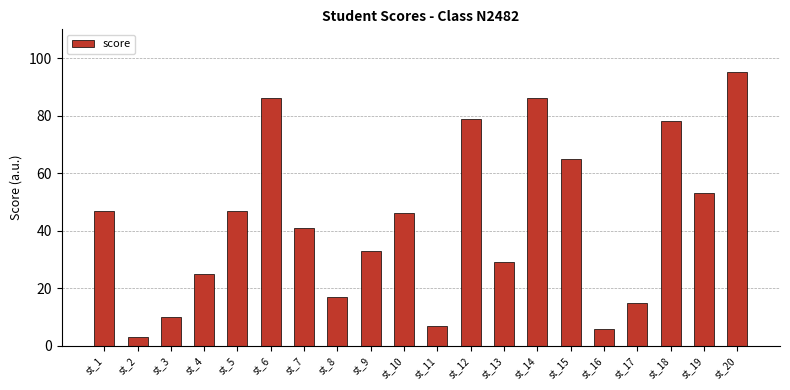

What is the sum of the values at st_18 and st_4?

103